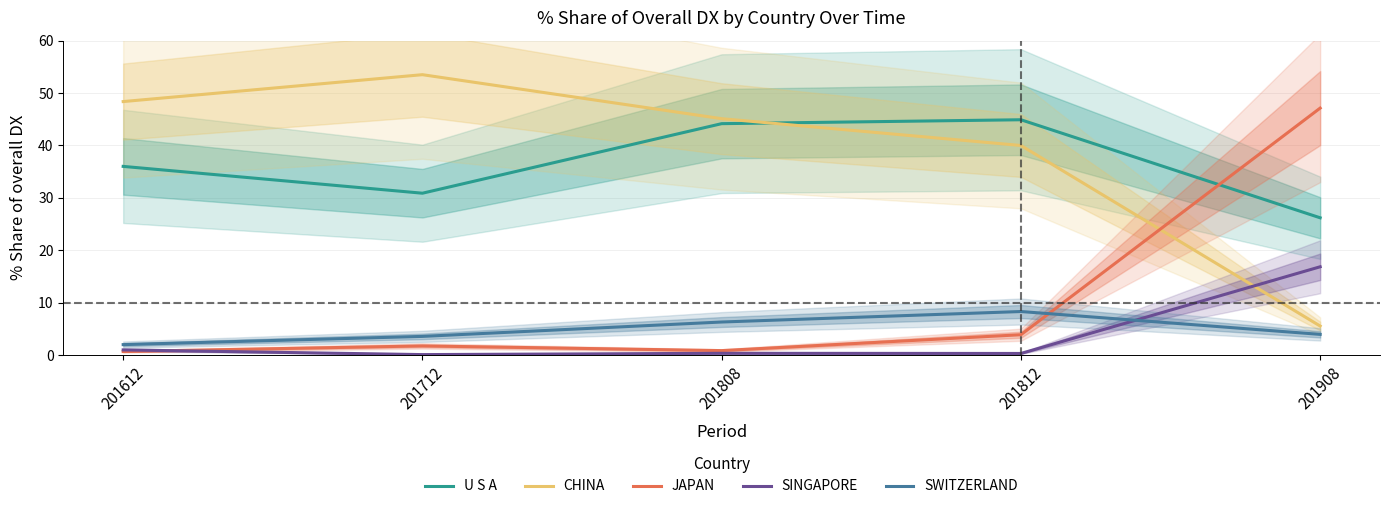

What is the average value of the CHINA series?

38.5